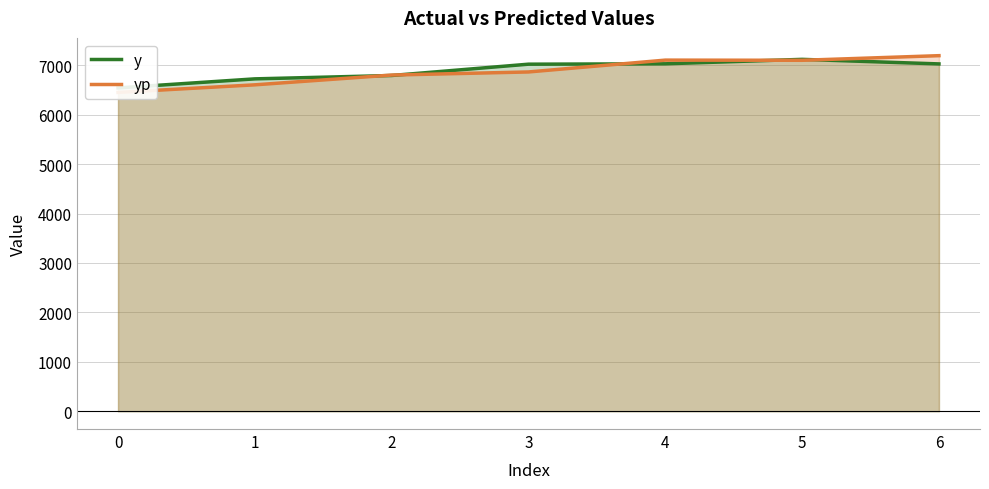

Rank the categories by yp value from highest to lowest.

6, 4, 5, 3, 2, 1, 0